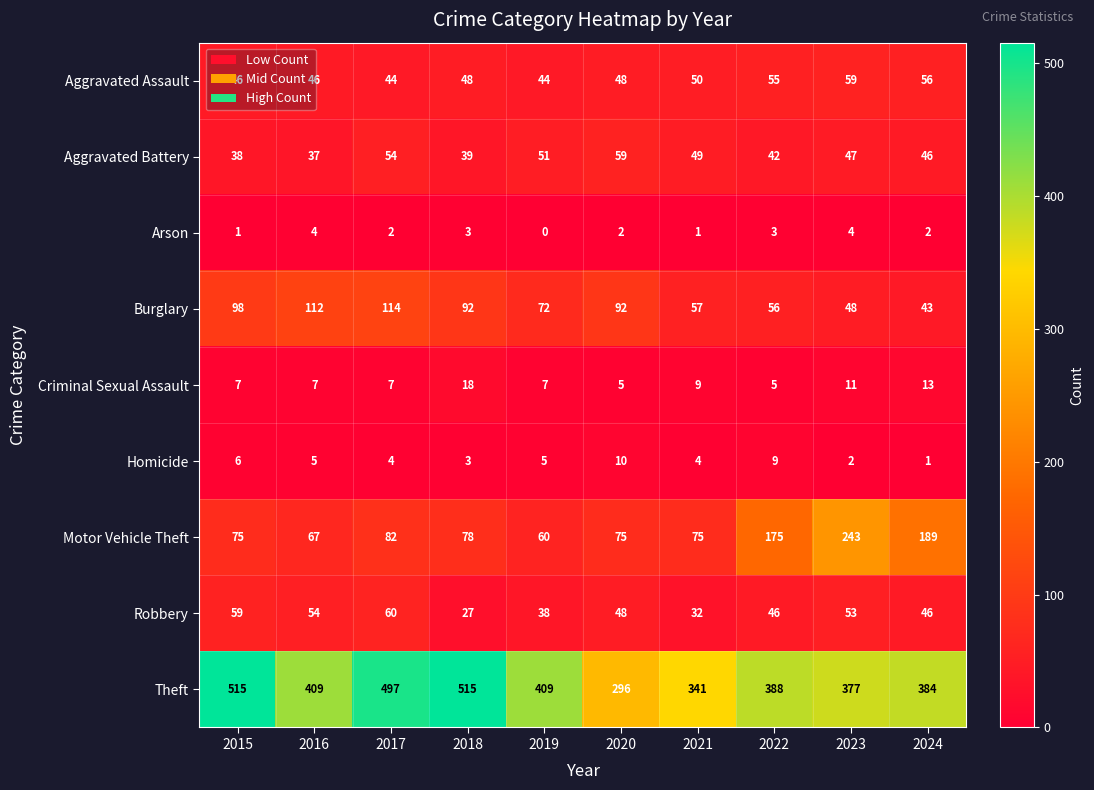

At how many categories does at least one series exceed 228?

10